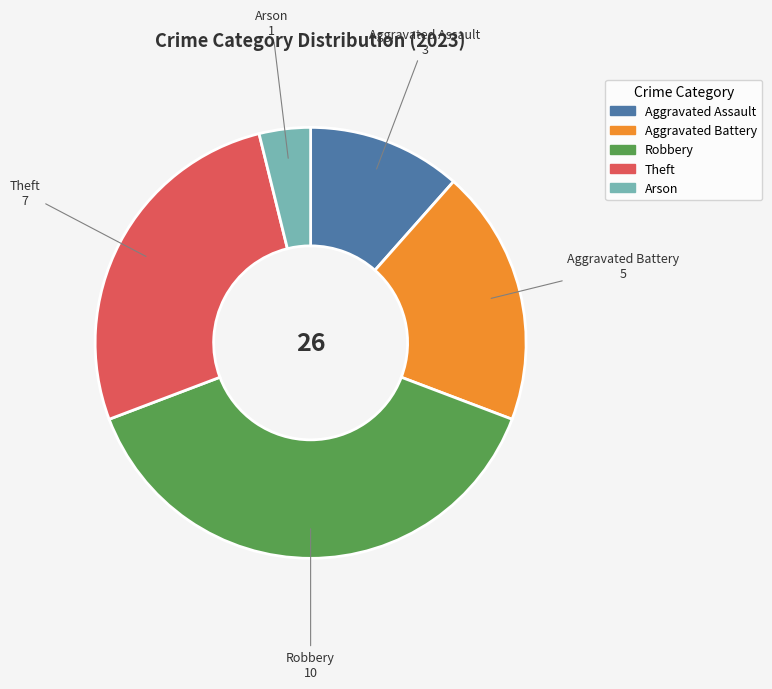

Which slice is the largest?

Robbery